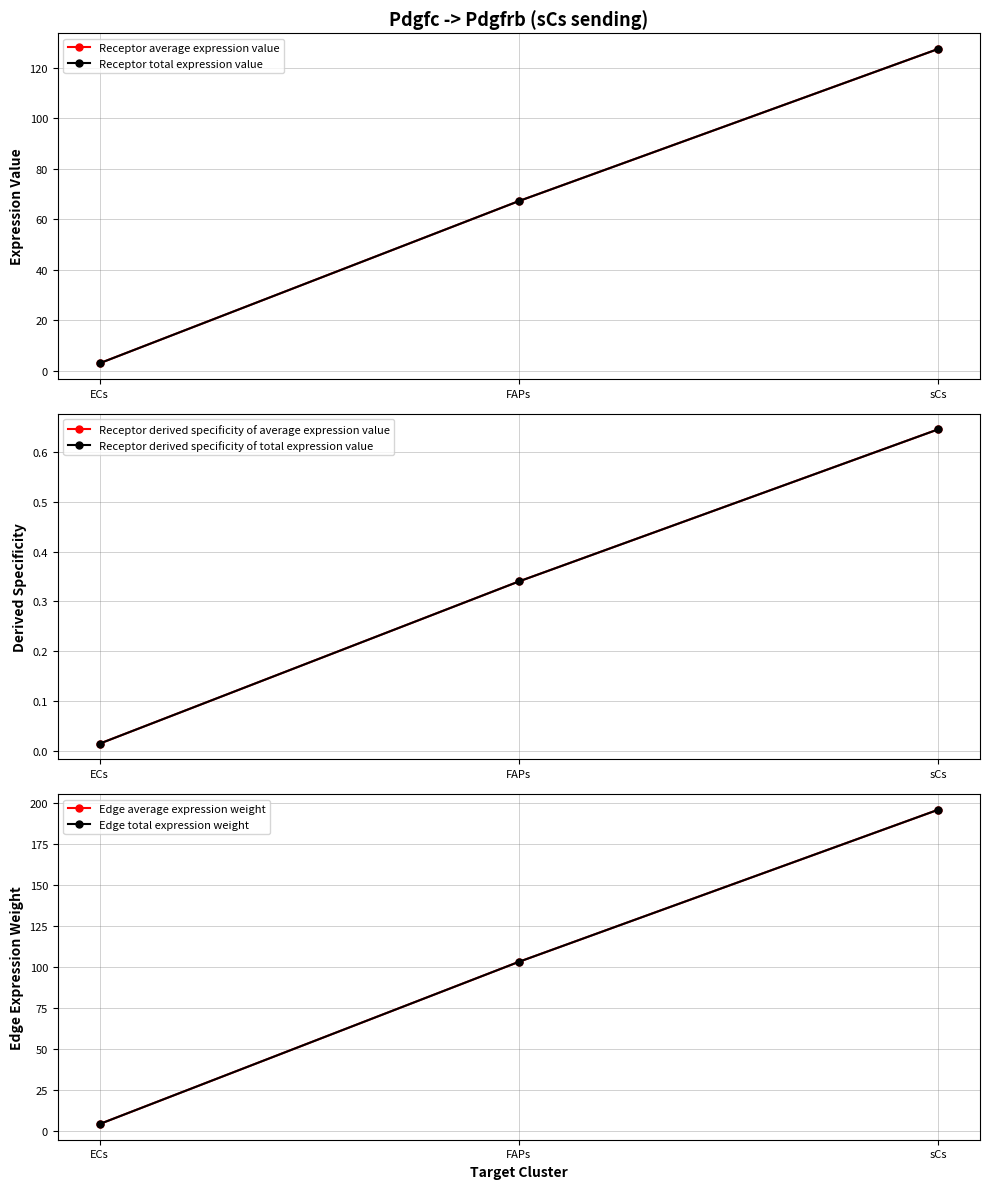

How many distinct data groups are displayed?

6